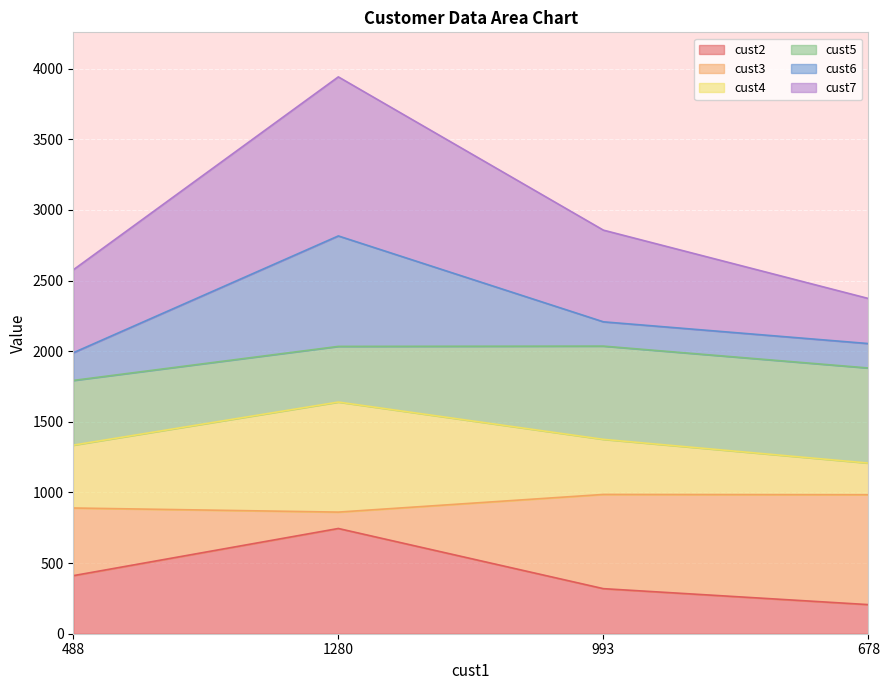

At which category is the sum across all series the highest?

1280